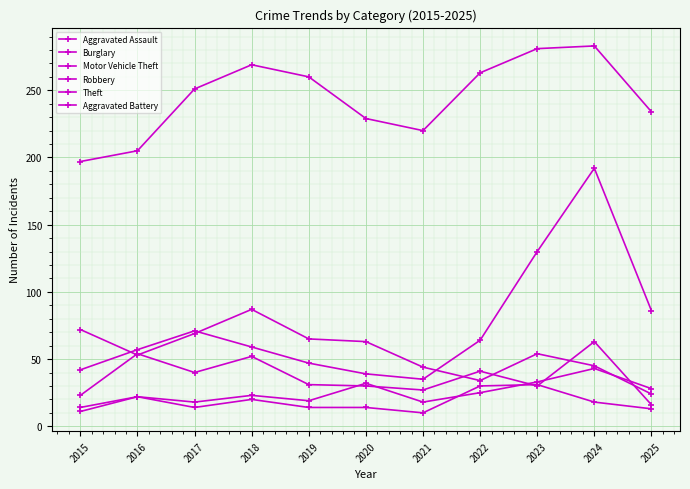

What is the value of the Aggravated Battery point at the 6th from the left?

14